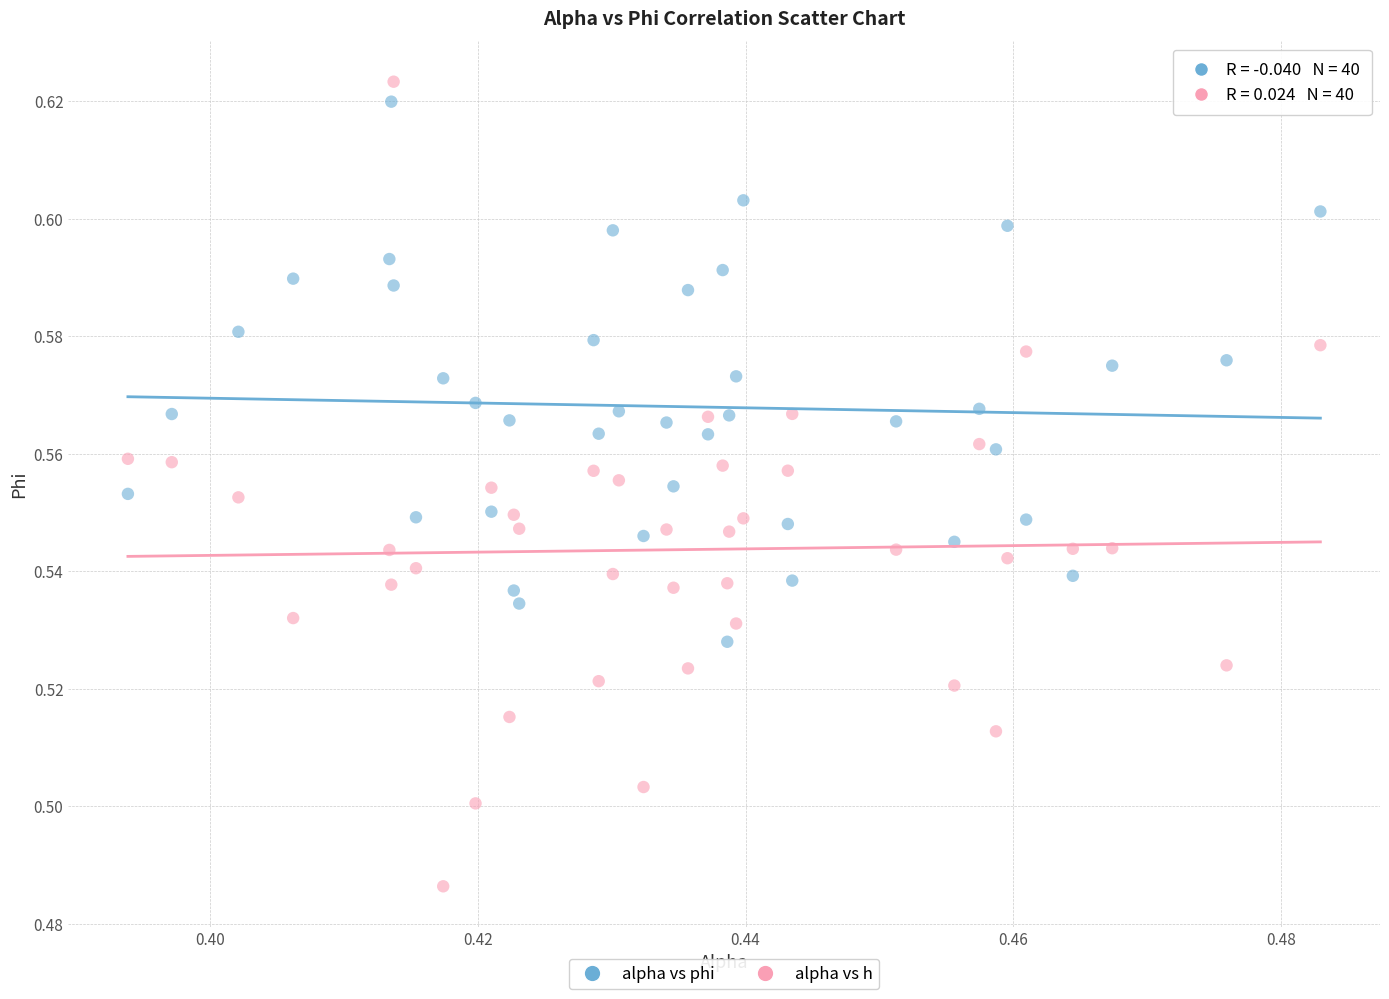

Which series has the largest Y range (max minus min)?

alpha vs h